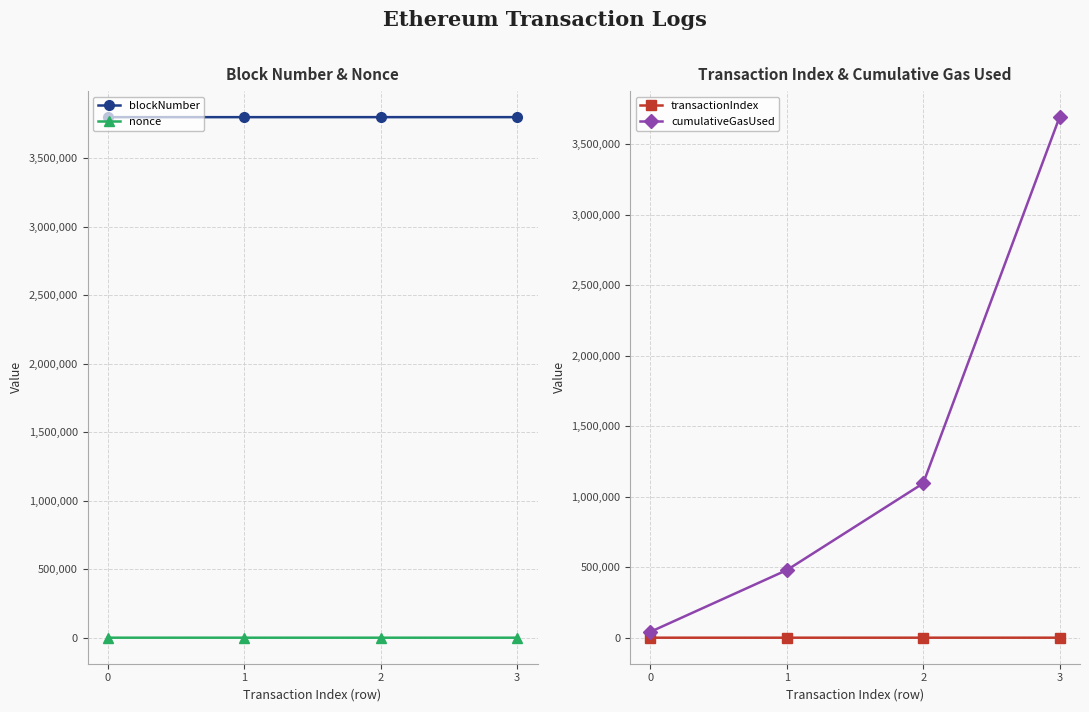

What is the value of the nonce point at the 3rd from the left?

1